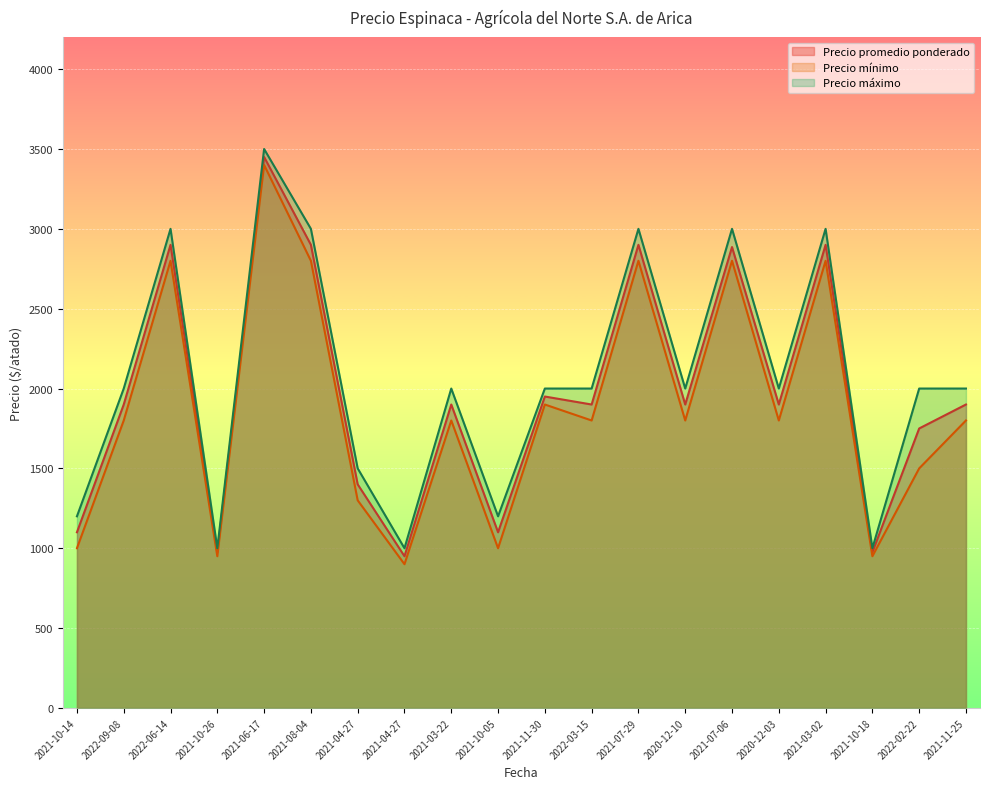

What is the value of the Precio promedio ponderado point at the 3rd from the left?

2900